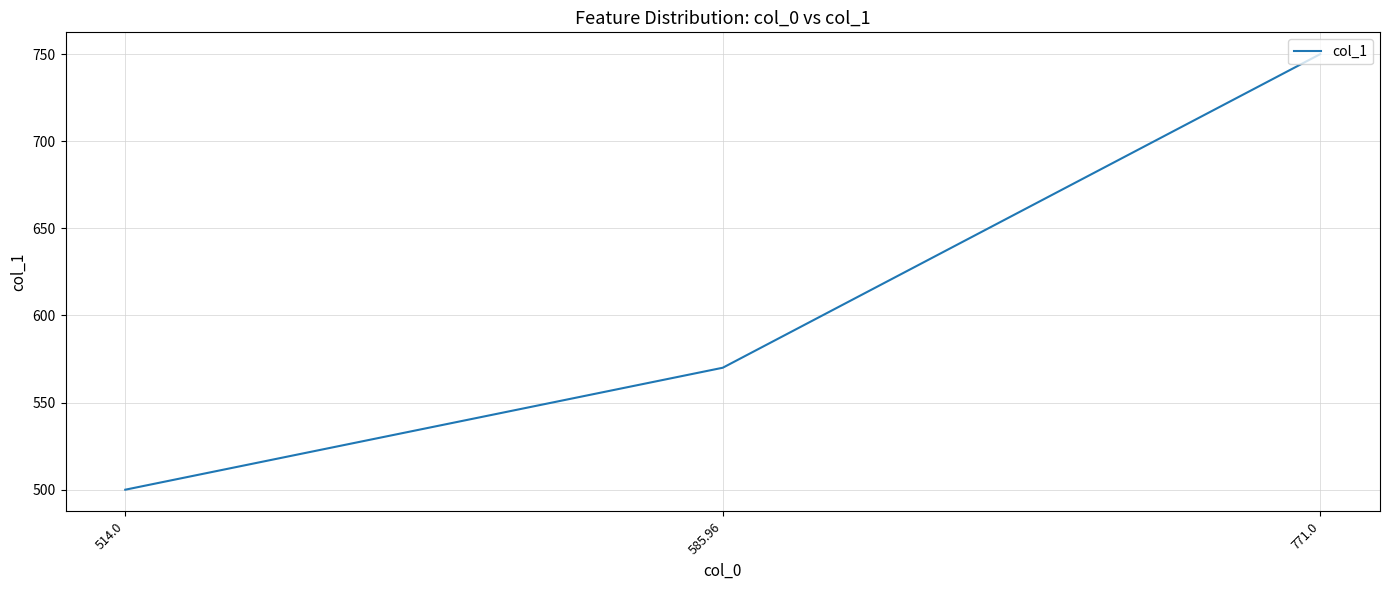

What is the difference between the maximum and minimum values?

250